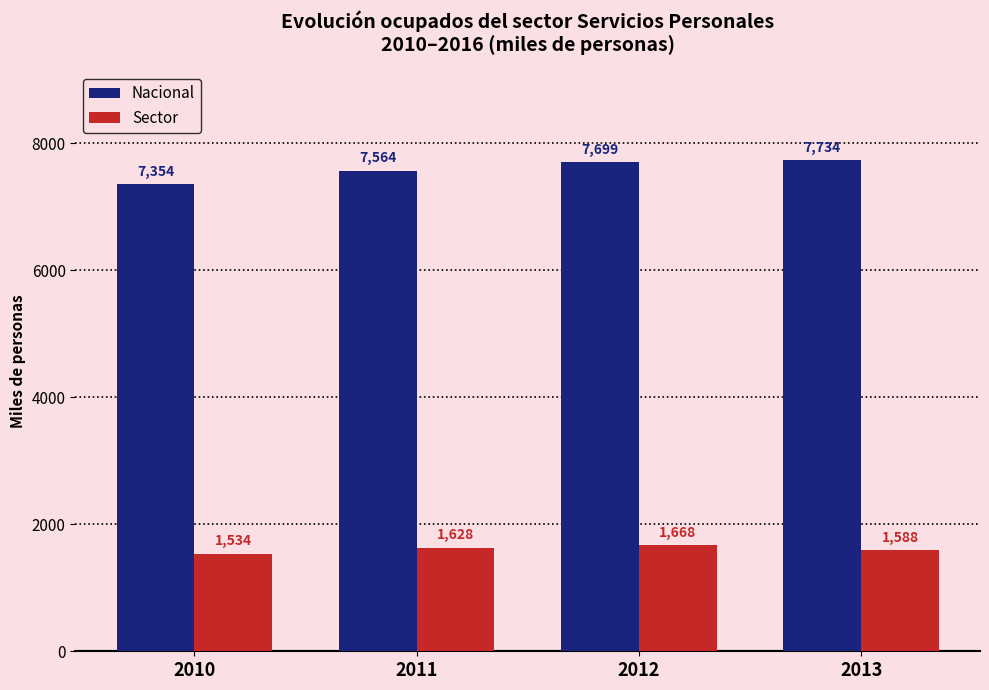

Reading right to left, transcribe all the data shown in this chart.

Nacional: 7734	7699	7564	7354
Sector: 1588	1668	1628	1534